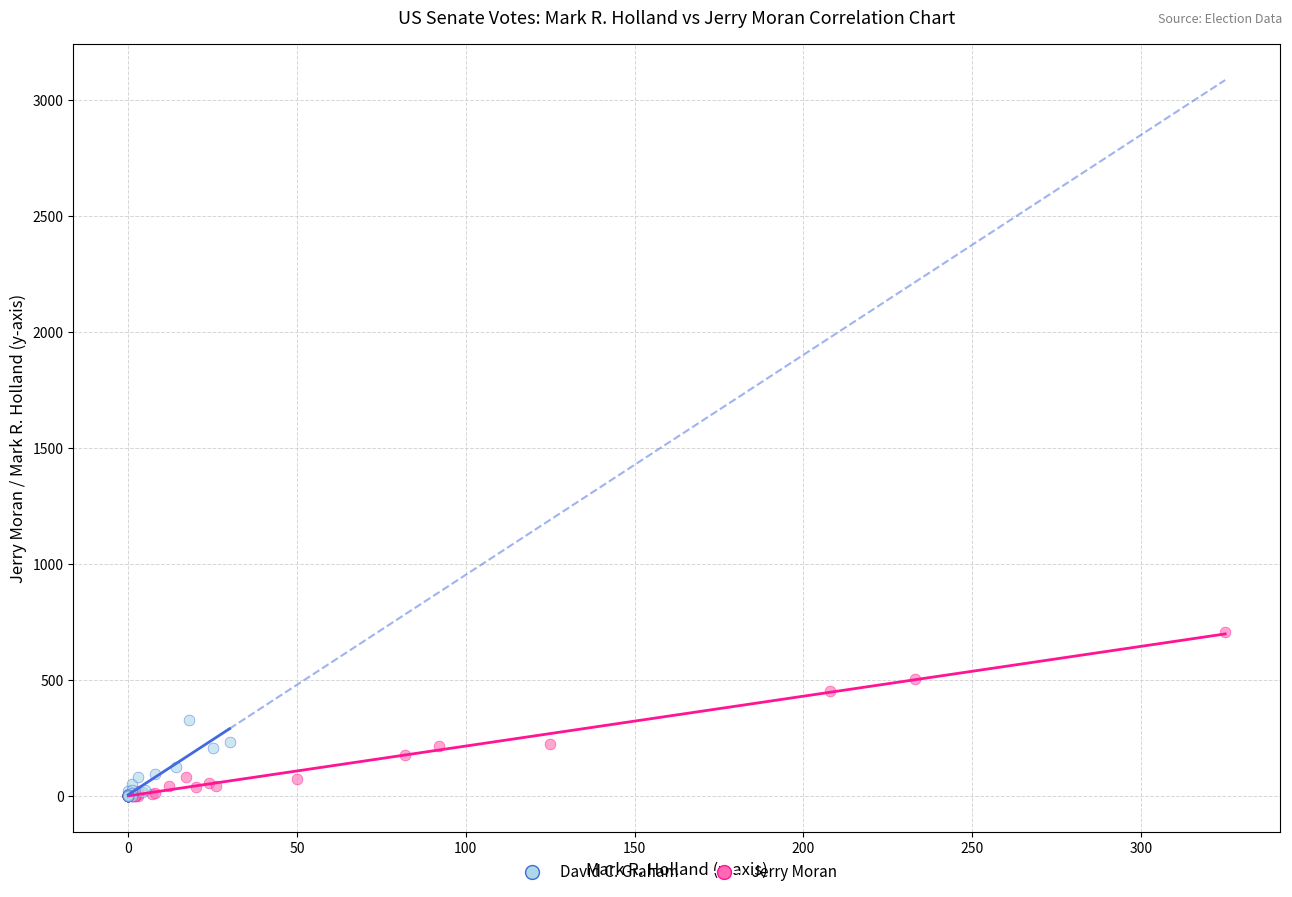

Which series has the largest Y range (max minus min)?

Jerry Moran